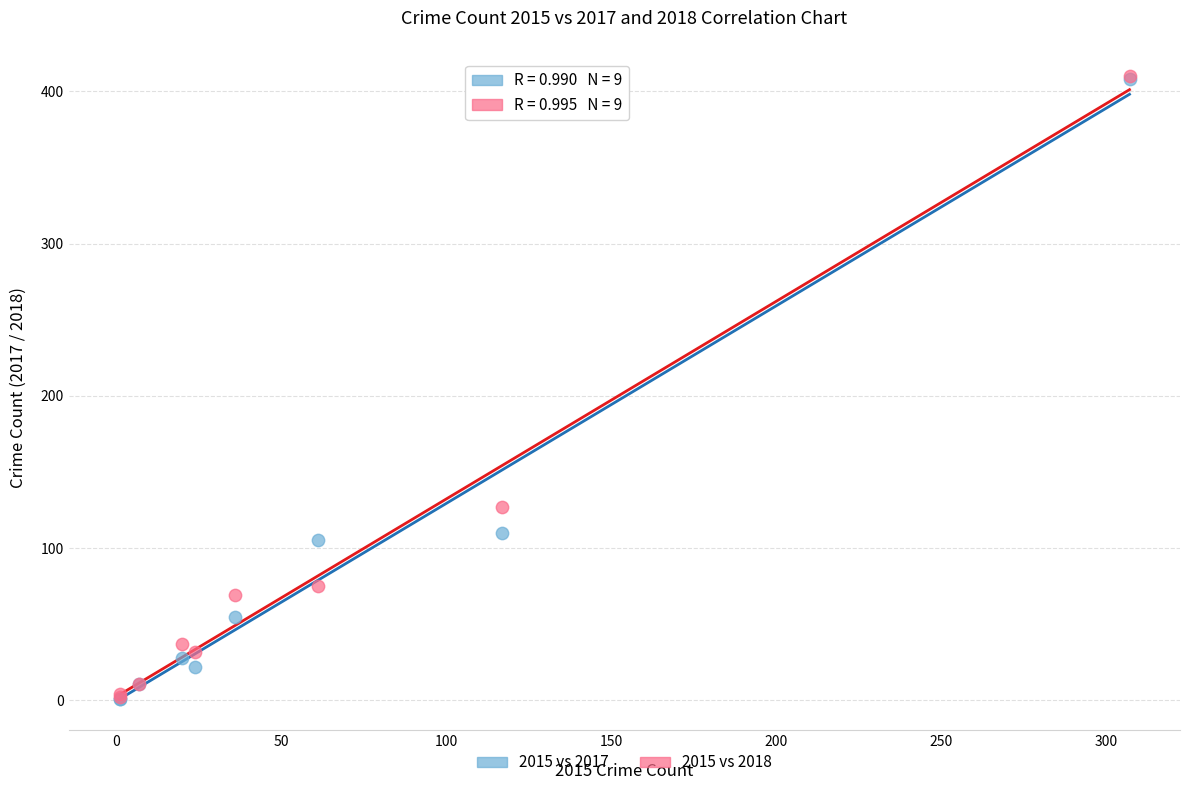

Across all series, what Y value is closest to 205?

127